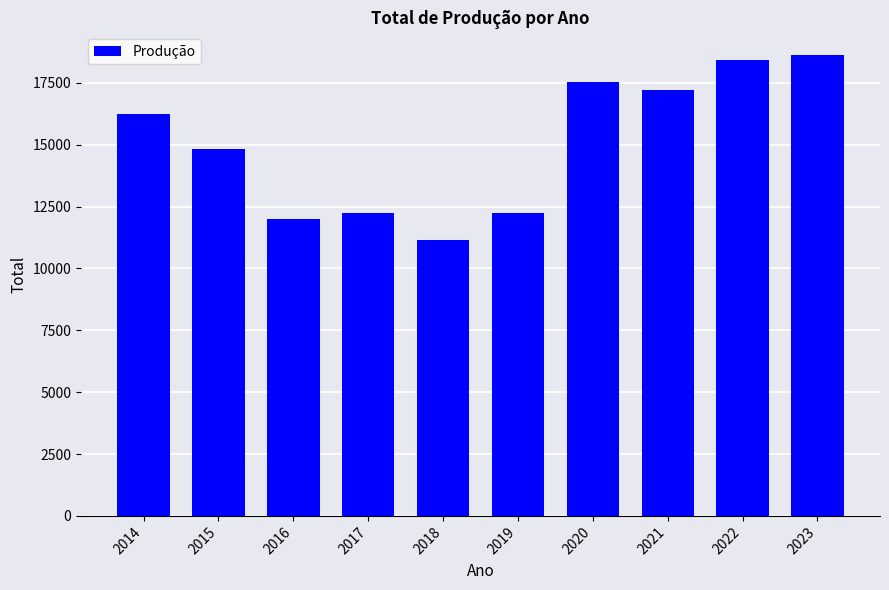

What is the sum of all values?

150442.3